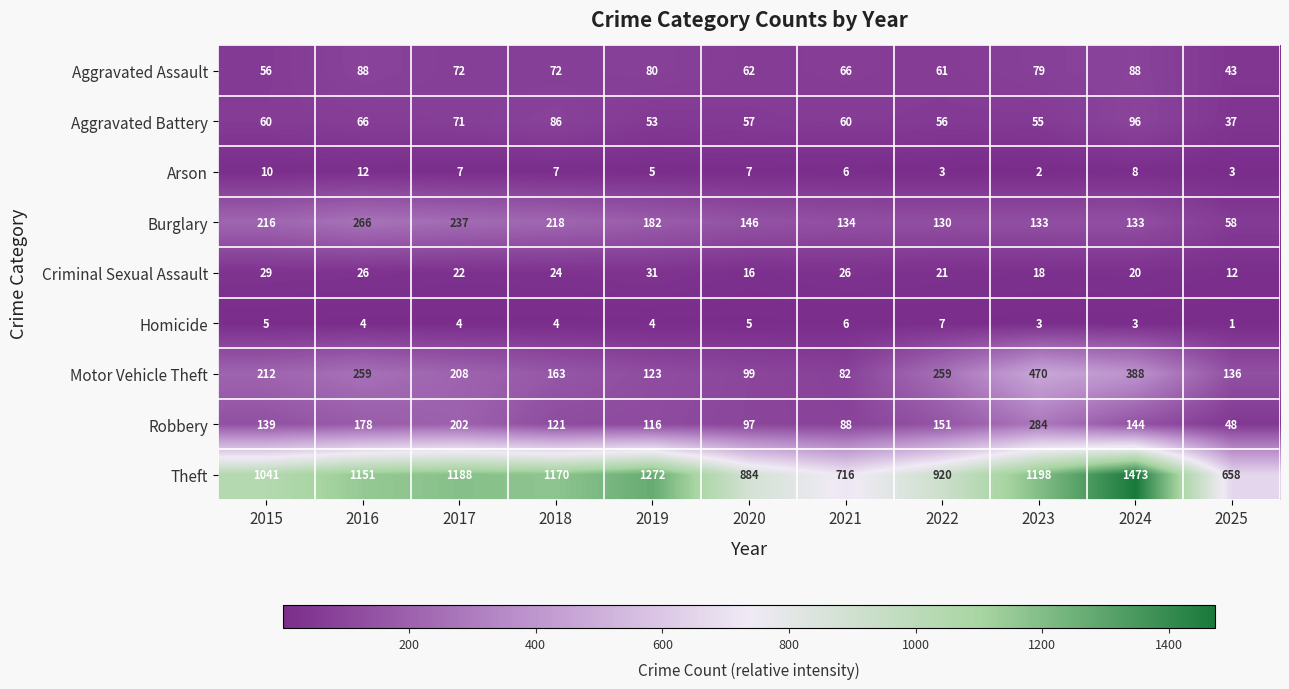

What is the lowest value of the Motor Vehicle Theft series?

82